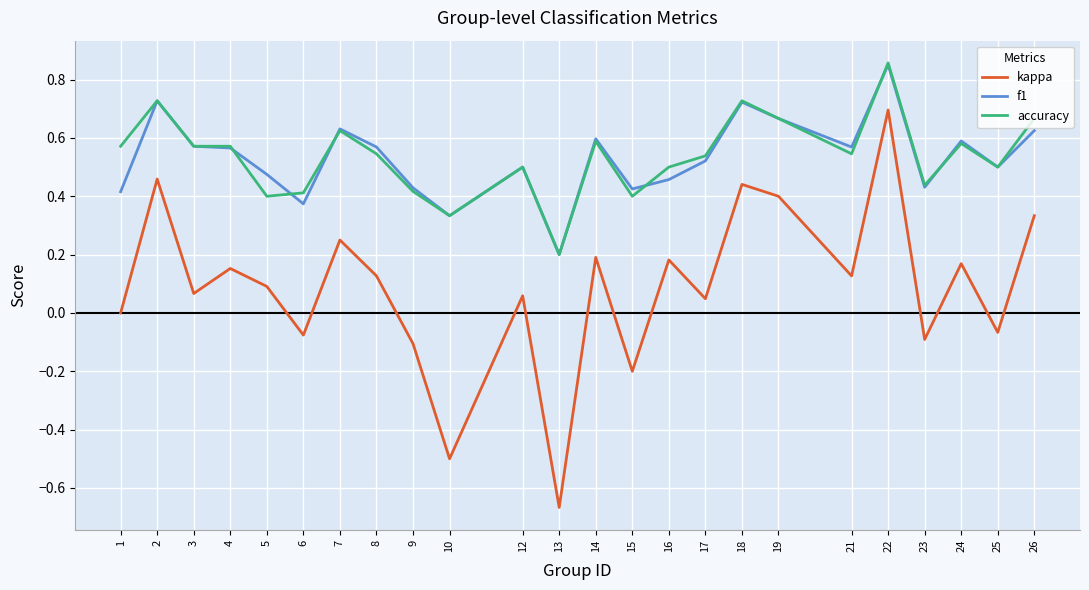

True or false: f1 and kappa cross at least once.

False